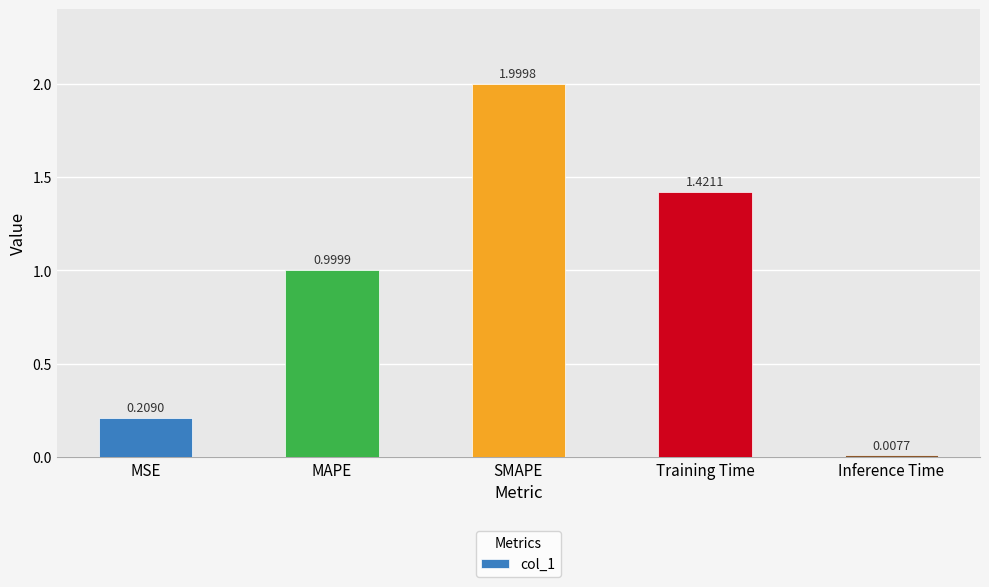

Where is the data nearest to the value 1?

MAPE